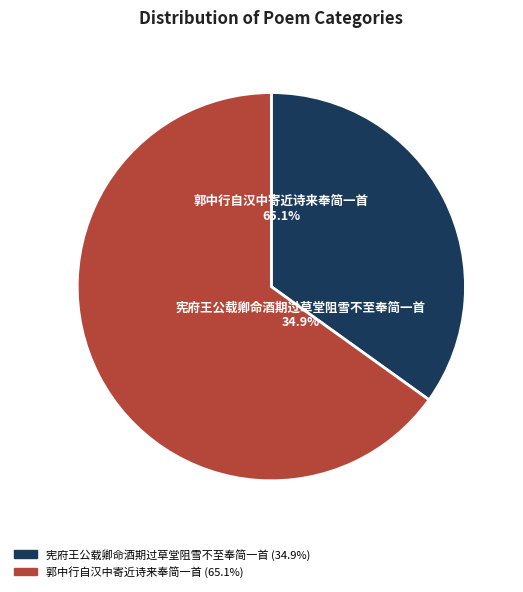

To the nearest percent, what portion does 宪府王公载卿命酒期过草堂阻雪不至奉简一首 represent?

35%